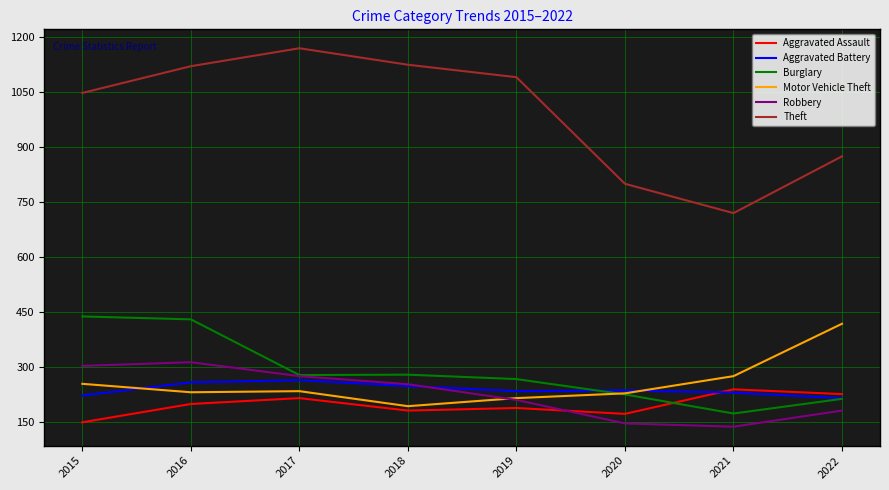

What is the spread (max minus min) of values at 2022?

694